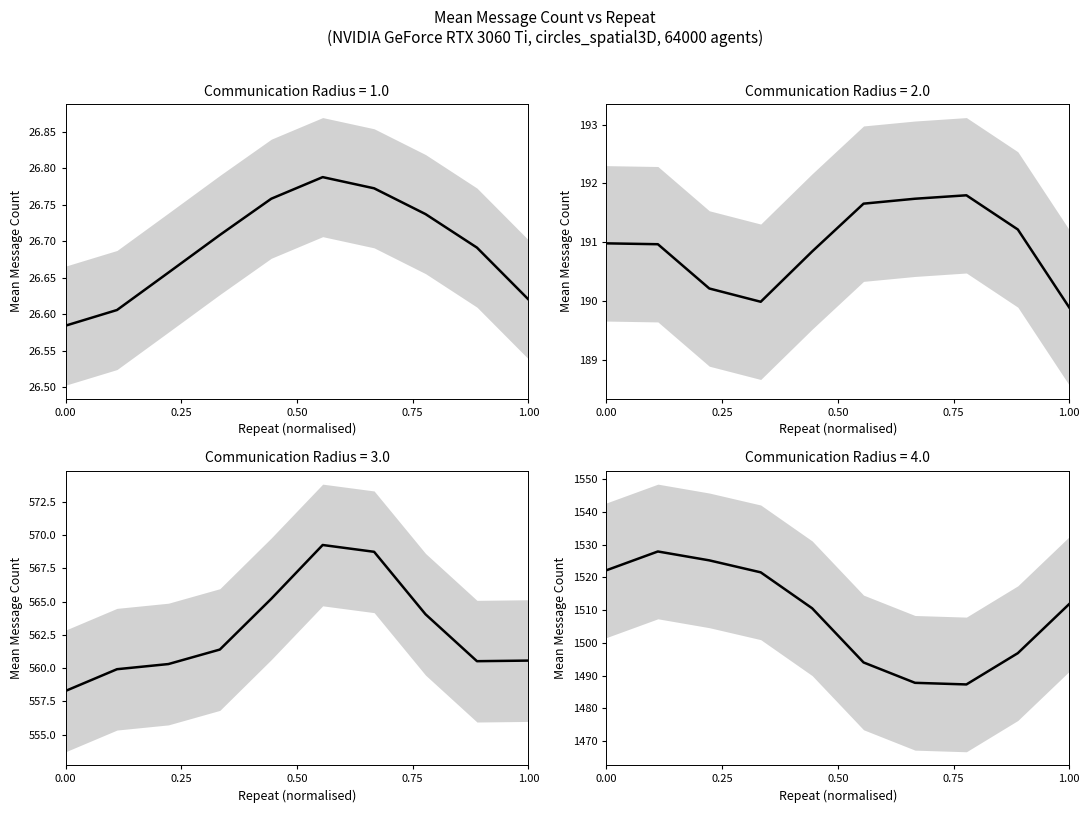

What is the value of the comm_radius=3.0 point at the 8th from the left?

563.5